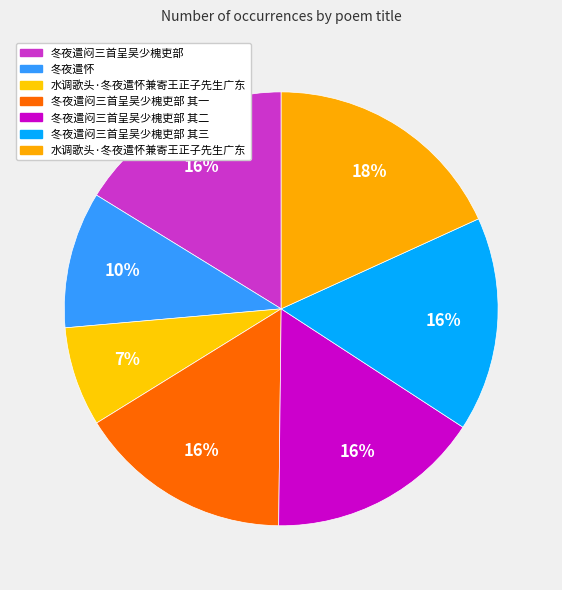

Which slice is the largest?

水调歌头·冬夜遣怀兼寄王正子先生广东